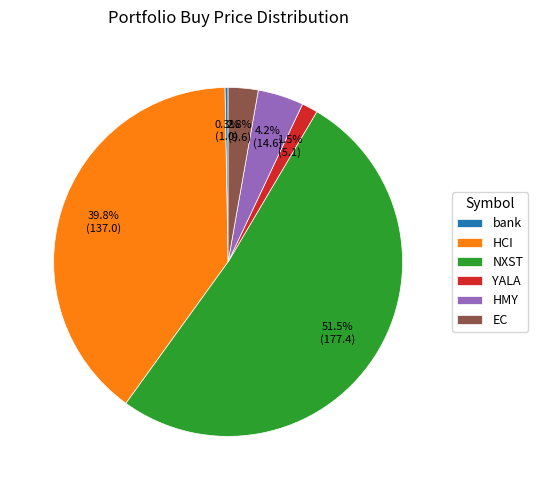

What percentage do YALA and EC together represent?

4.3%